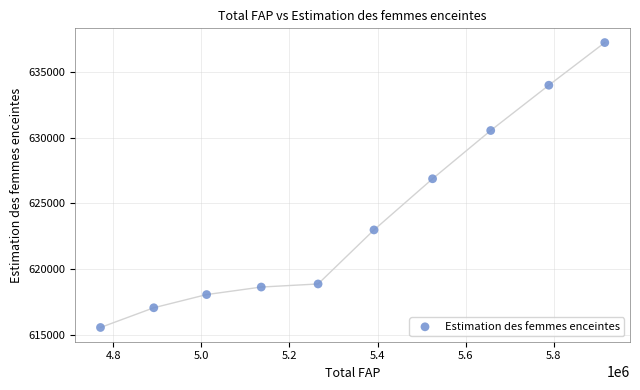

What Y value in the scatter plot is closest to 626383?

626861.3